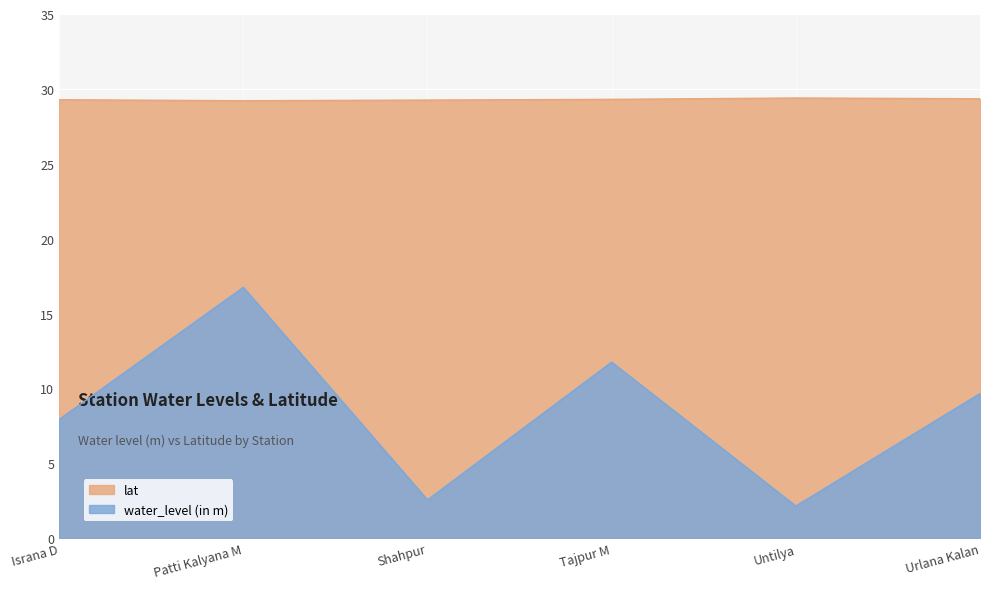

List the labels in order of lat value, smallest first.

Patti Kalyana M, Shahpur, Israna D, Tajpur M, Urlana Kalan, Untilya